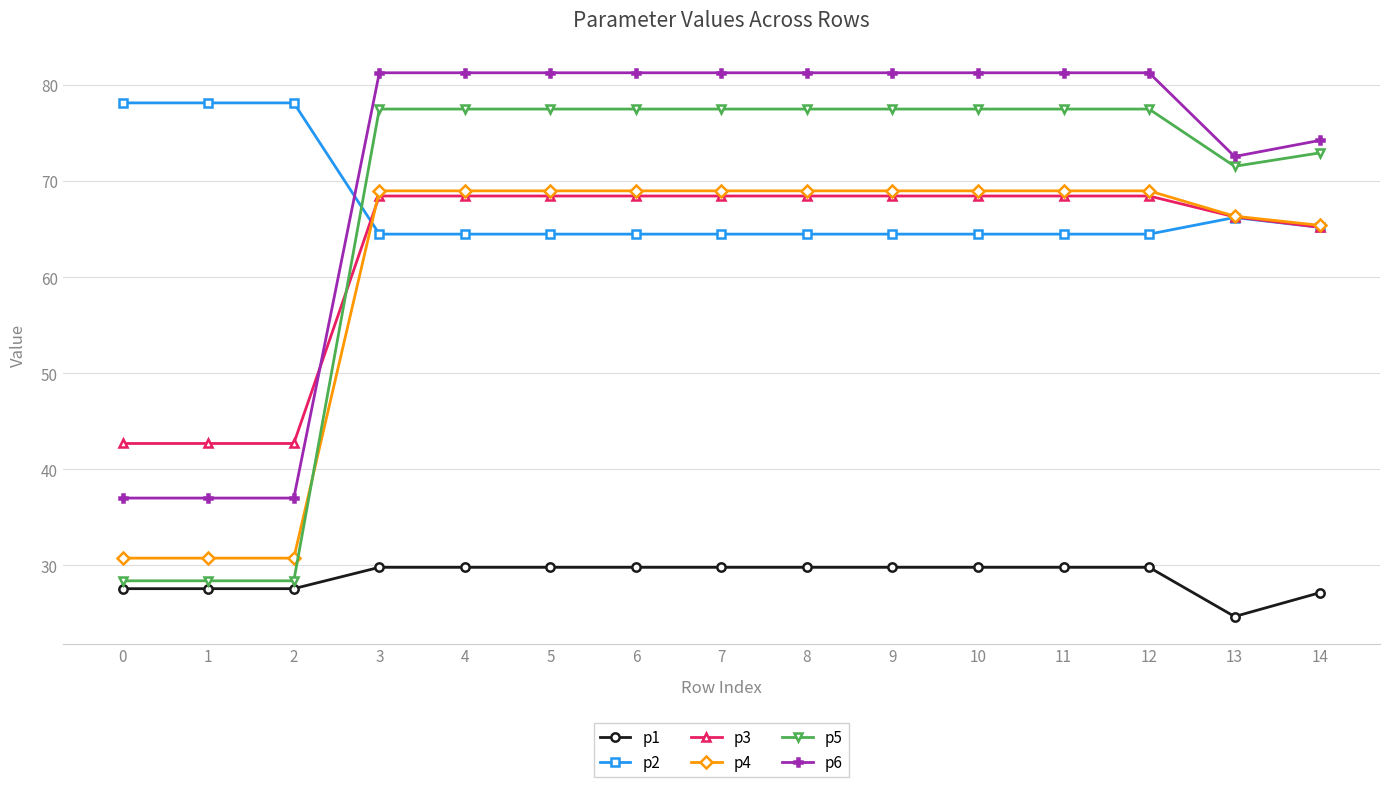

Which series has the largest range (max minus min)?

p5